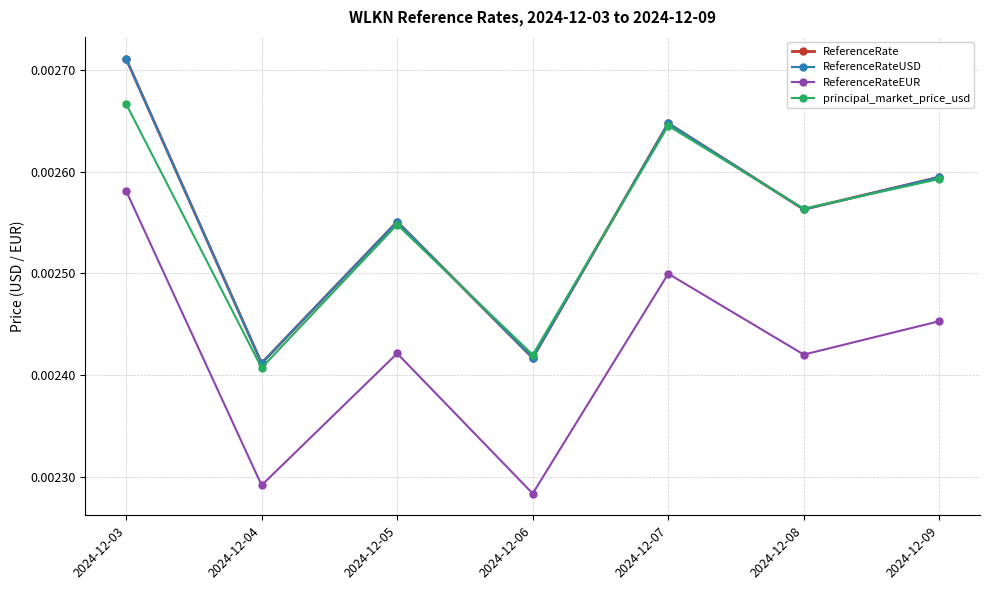

Does the chart have visible grid lines?

Yes